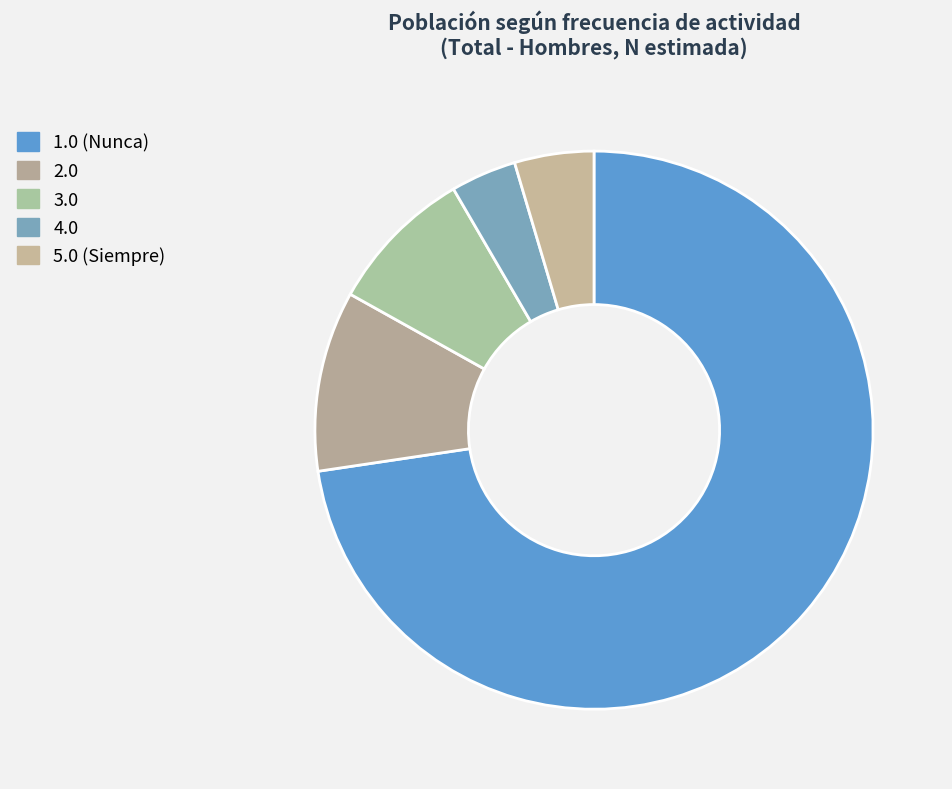

To the nearest percent, what portion does 4.0 represent?

4%